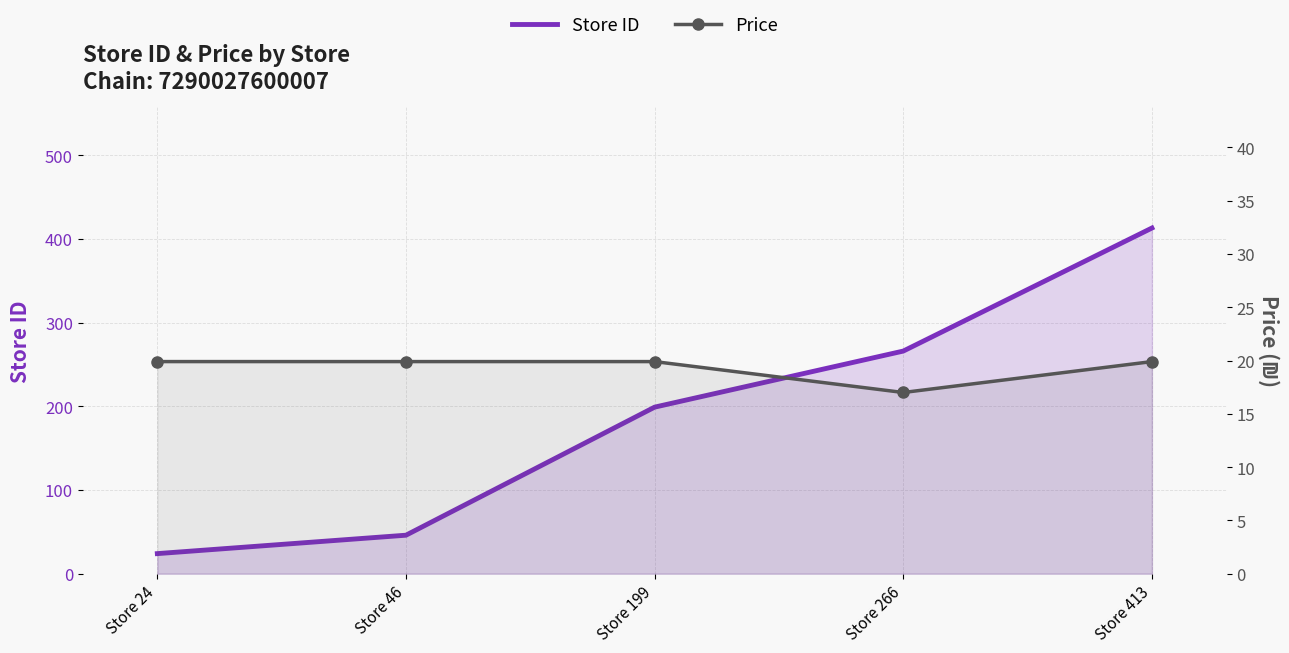

At which category does Price reach its first local valley?

Store 266